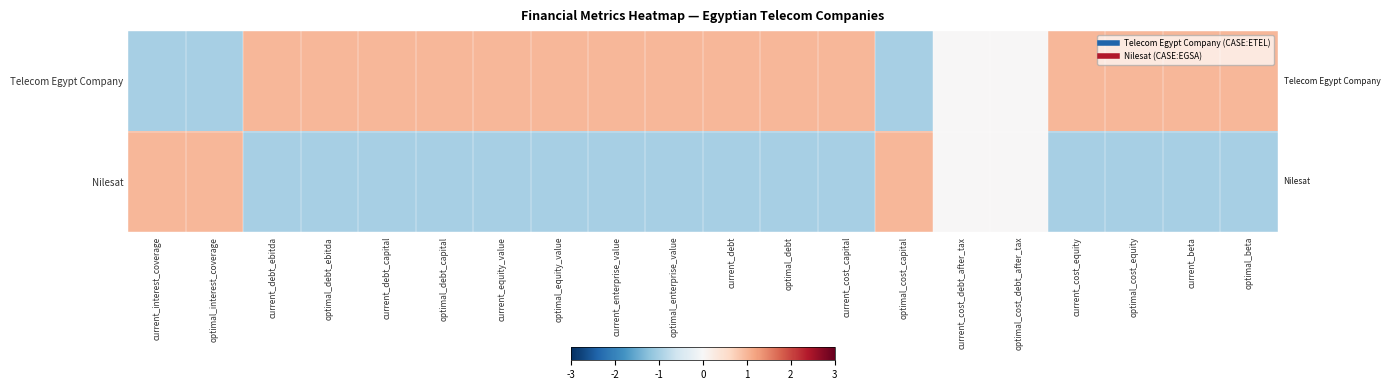

What is the minimum value shown in the chart?

-1.0